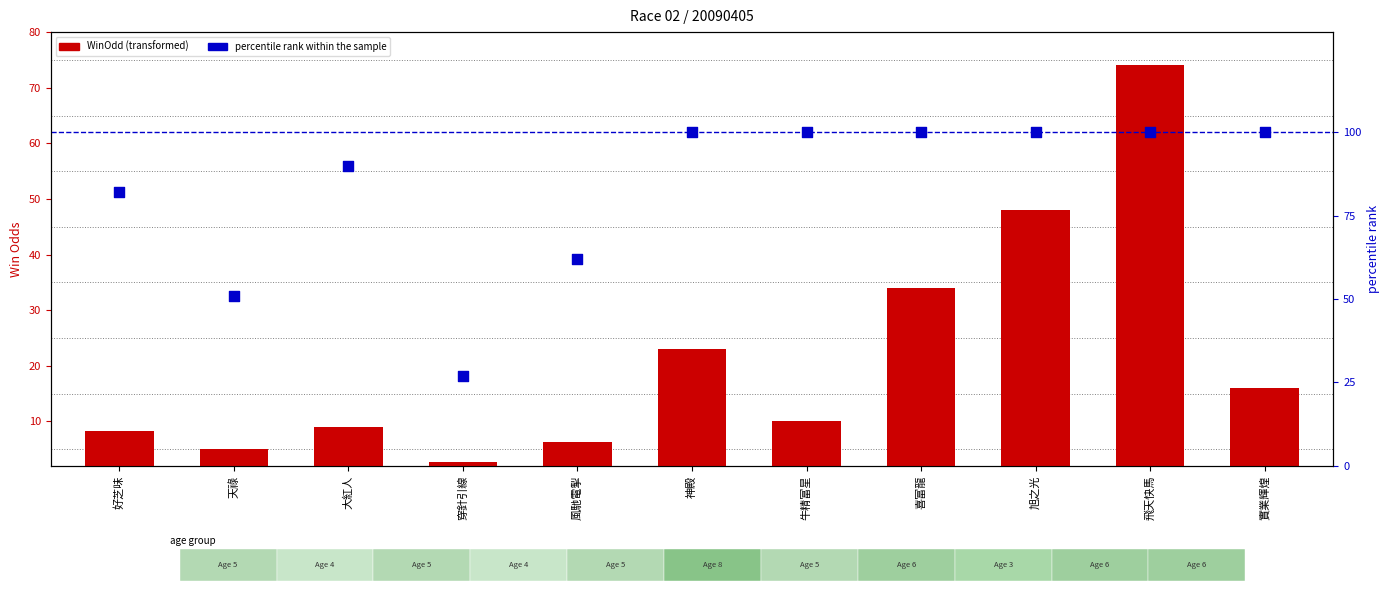

Which series reaches the minimum Y coordinate?

WinOdd